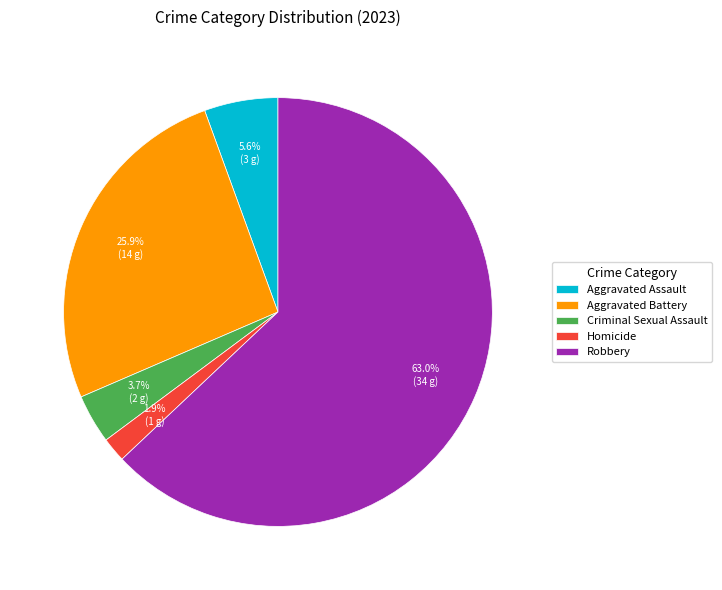

To the nearest percent, what portion does Robbery represent?

63%